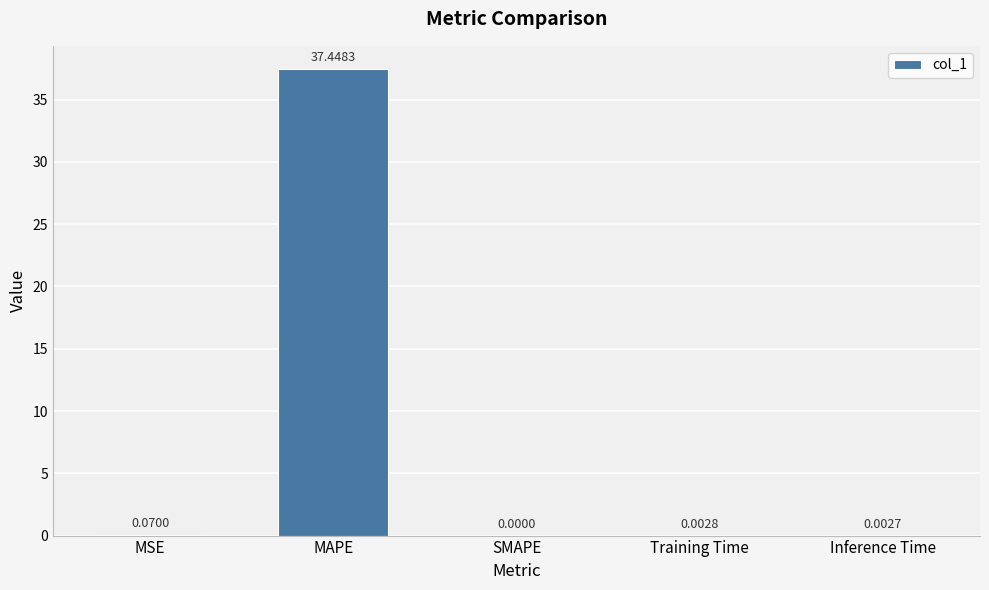

Does the chart contain stacked bars?

No